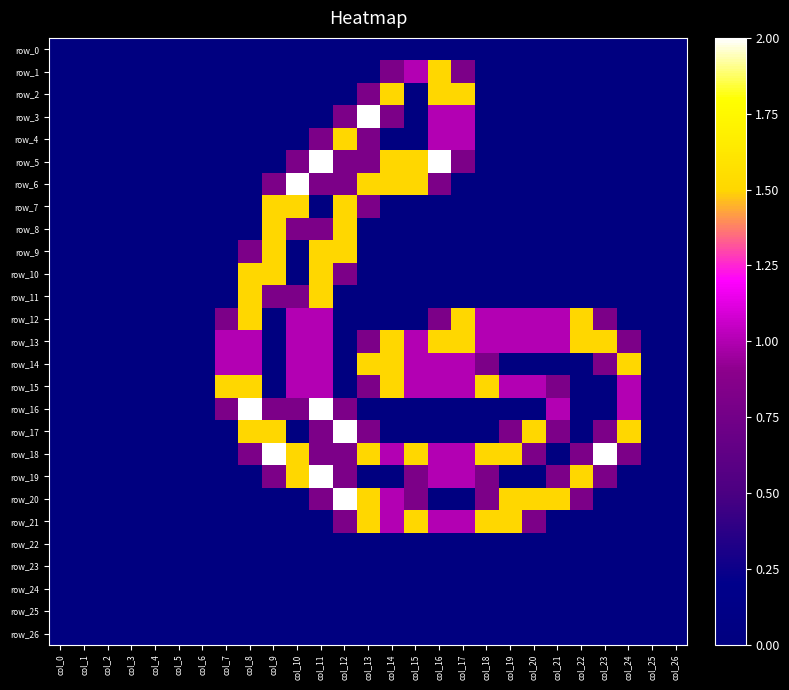

True or false: row_14 has a value of 0.0 at col_0.

True